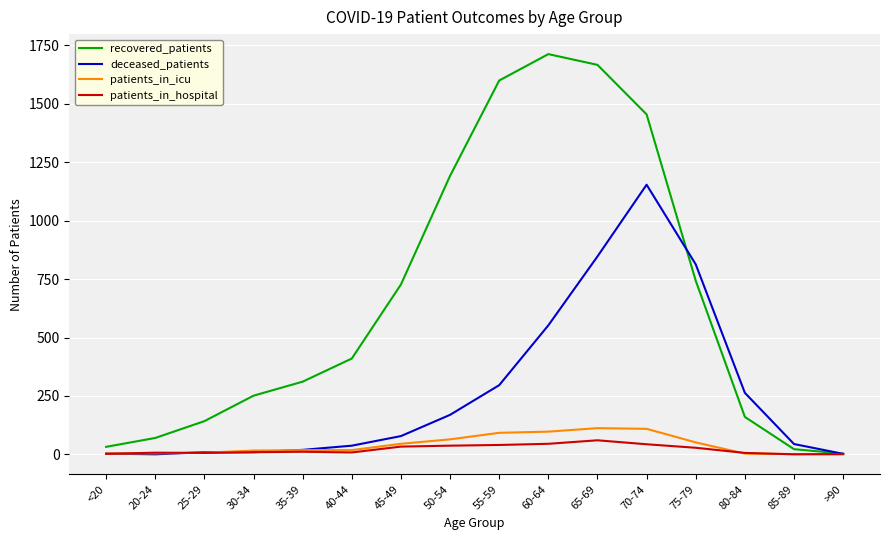

Which series has the widest spread of values?

recovered_patients